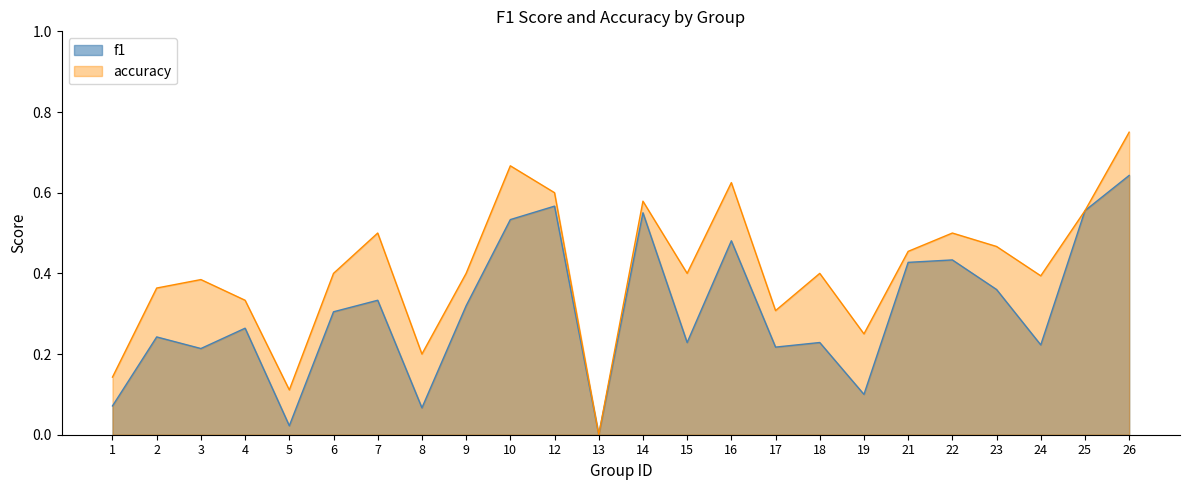

How many values in f1 are above zero?

23